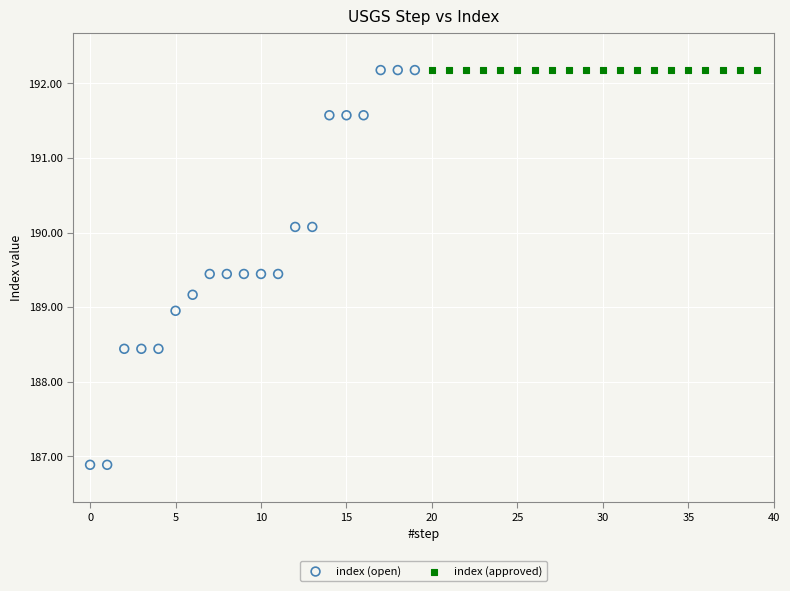

What are all the series names shown in the legend?

index (open), index (approved)